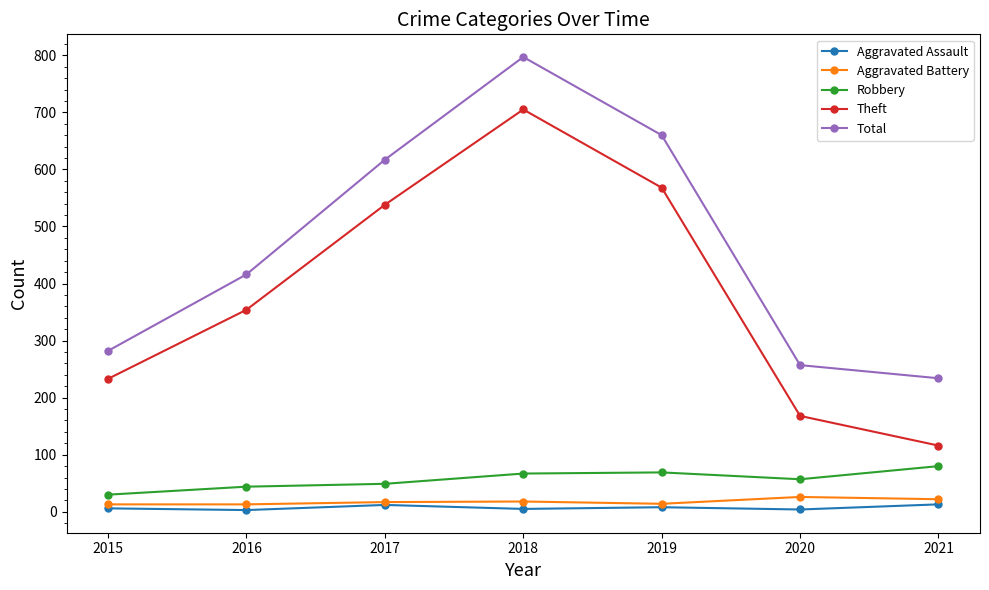

Between 2015 and 2019, which series saw the biggest shift?

Total